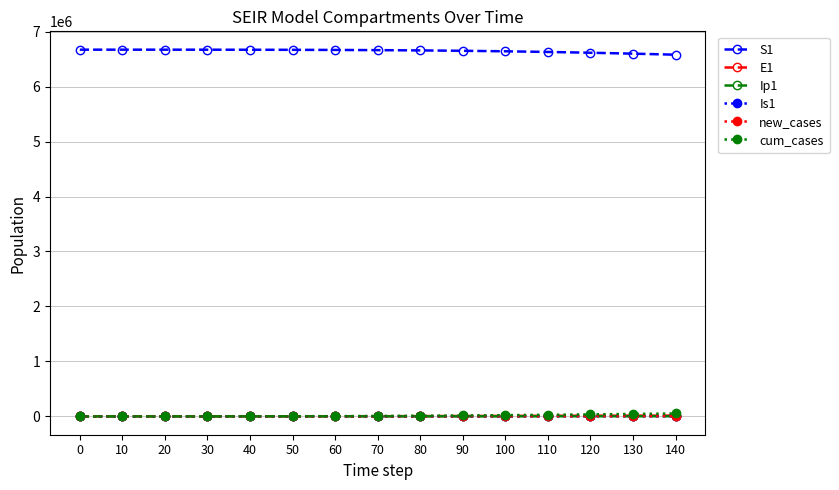

True or false: Is1 and Ip1 intersect in this chart.

False